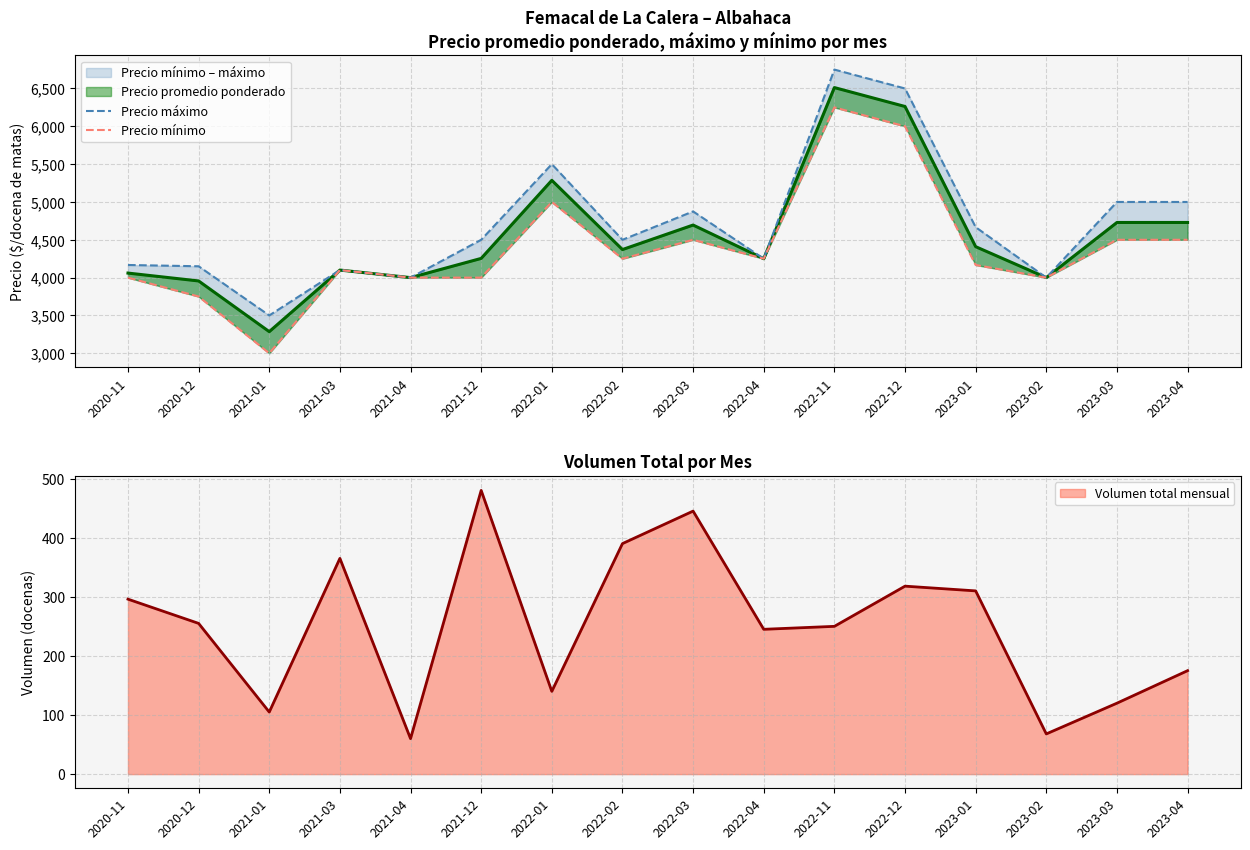

At which category does Precio máximo reach its first local peak?

2021-03